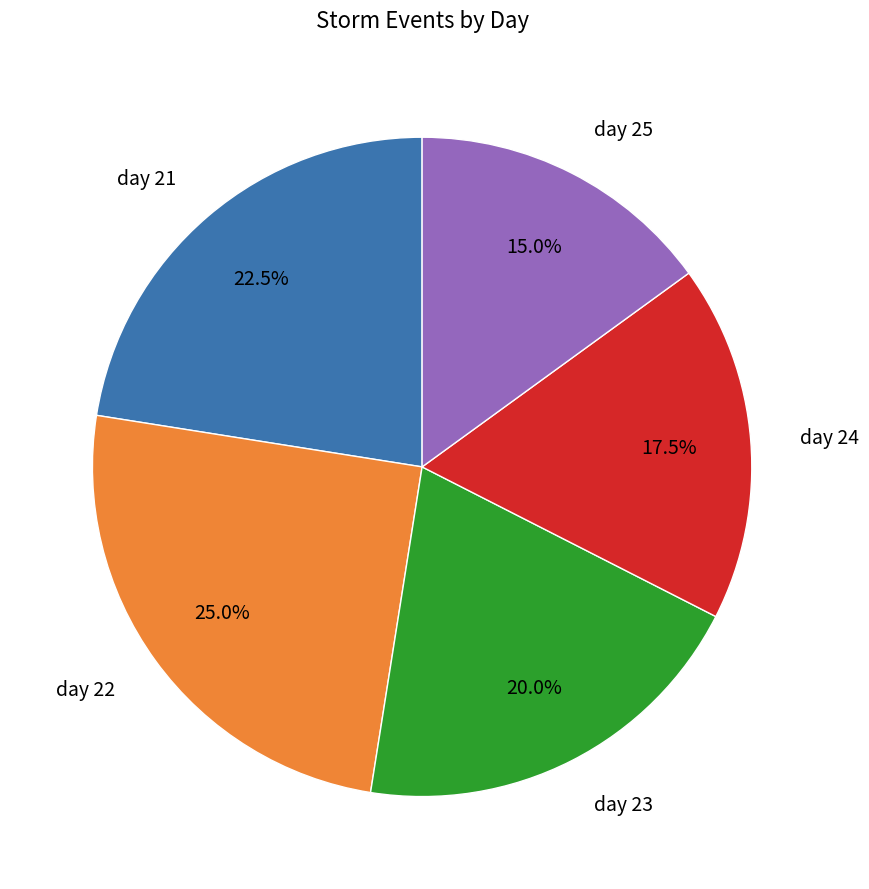

True or false: day 25 accounts for 9% of the total.

False